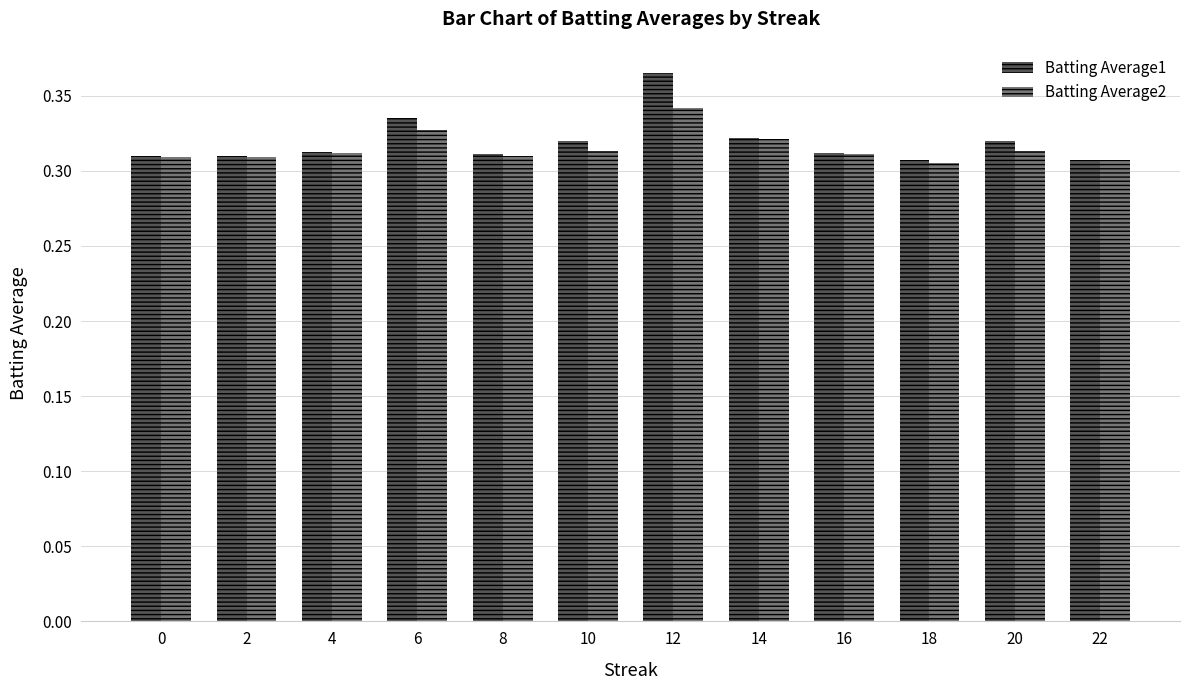

What is the sum of all Batting Average2 values?

3.8